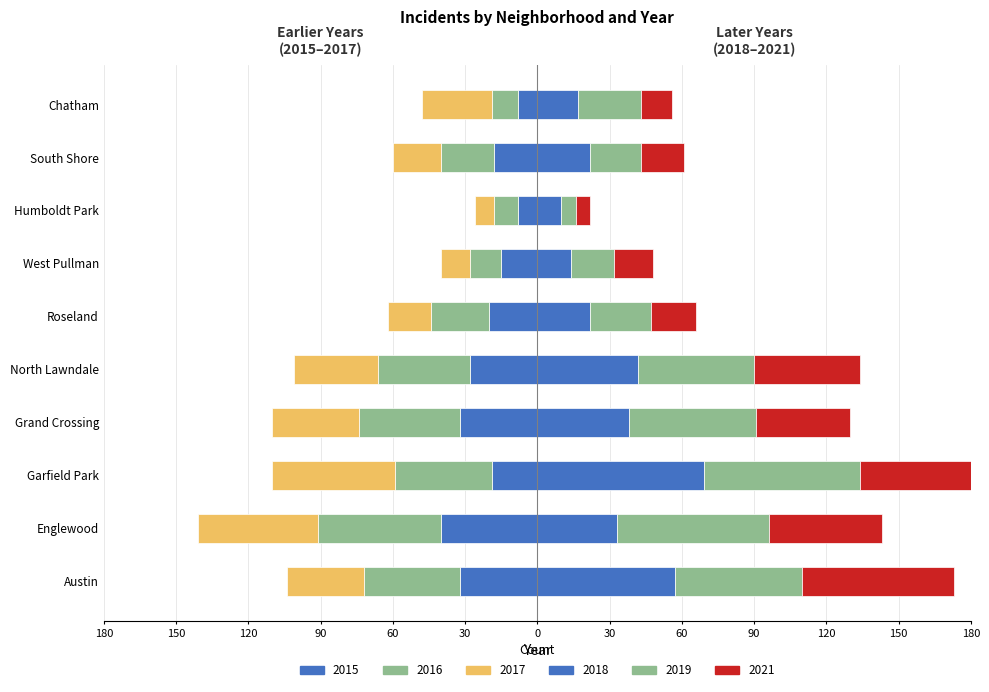

Reading right to left, transcribe all the data shown in this chart.

2015: -8	-18	-8	-15	-20	-28	-32	-19	-40	-32
2017: -29	-20	-8	-12	-18	-35	-36	-51	-50	-32
2018: 17	22	10	14	22	42	38	69	33	57
2021: 13	18	6	16	19	44	39	50	47	63
2019: 26	21	6	18	25	48	53	65	63	53
2016: -11	-22	-10	-13	-24	-38	-42	-40	-51	-40